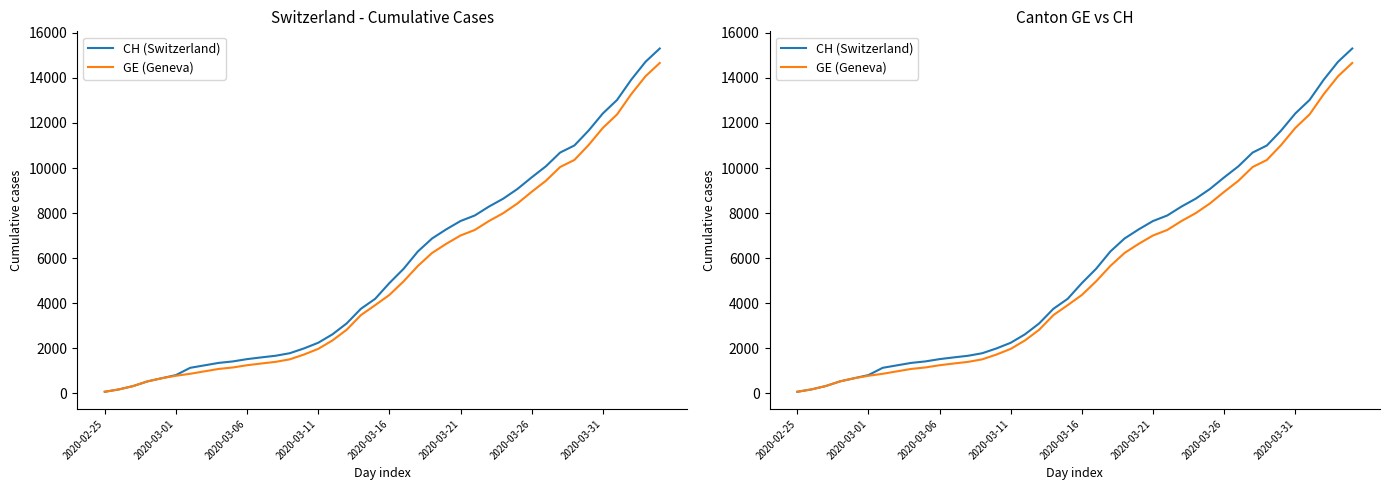

At how many categories does at least one series exceed 11164?

6